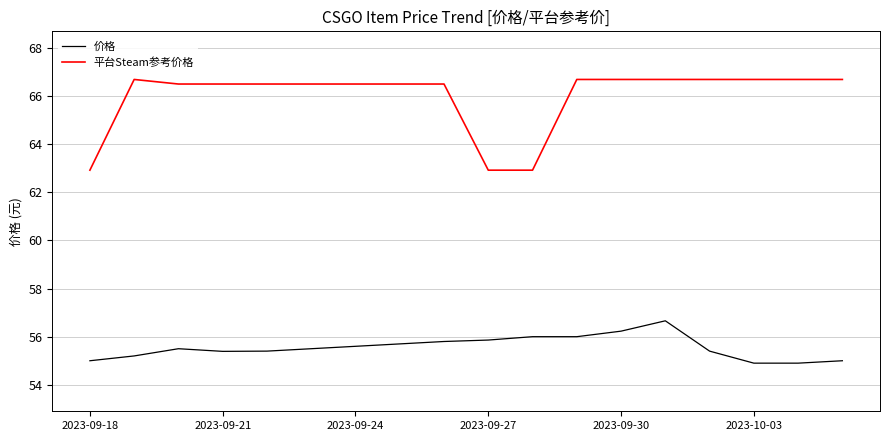

True or false: 价格 and 平台Steam参考价格 intersect in this chart.

False